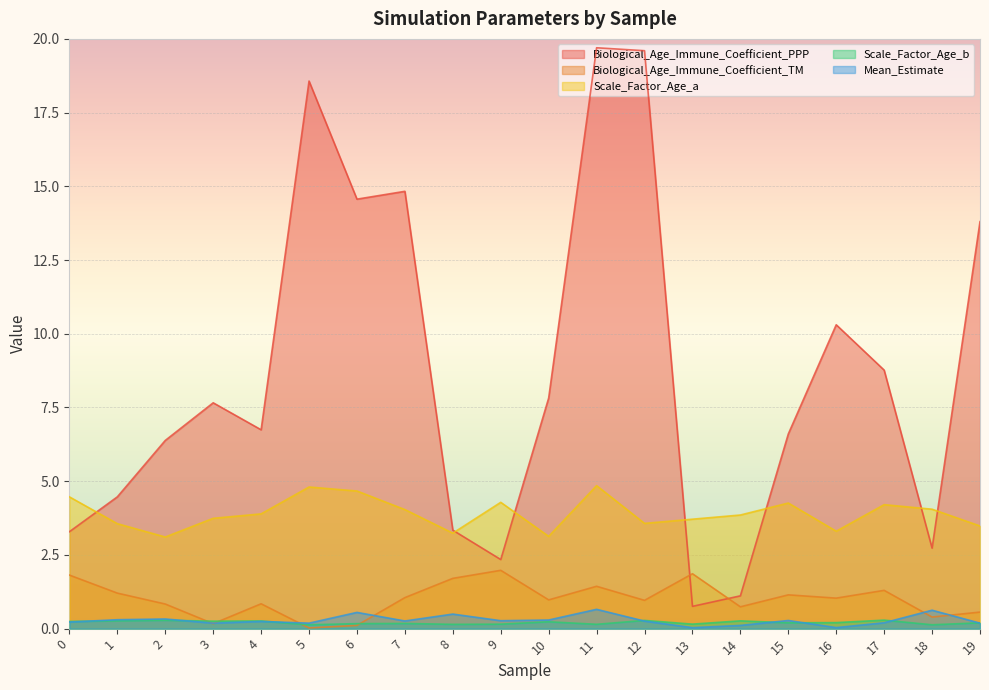

Reading left to right, list all the values displayed in this chart.

Biological_Age_Immune_Coefficient_PPP: 3.3	4.5	6.4	7.7	6.7	18.6	14.6	14.8	3.3	2.3	7.8	19.7	19.6	0.8	1.1	6.6	10.3	8.8	2.7	13.8
Biological_Age_Immune_Coefficient_TM: 1.8	1.2	0.8	0.2	0.8	0.0	0.1	1.1	1.7	2.0	1.0	1.4	1.0	1.9	0.7	1.1	1.0	1.3	0.4	0.6
Scale_Factor_Age_a: 4.5	3.6	3.1	3.7	3.9	4.8	4.7	4.0	3.2	4.3	3.1	4.8	3.6	3.7	3.9	4.3	3.3	4.2	4.1	3.5
Scale_Factor_Age_b: 0.2	0.3	0.3	0.3	0.3	0.1	0.2	0.2	0.1	0.2	0.2	0.1	0.3	0.2	0.3	0.2	0.2	0.3	0.1	0.2
Mean_Estimate: 0.2	0.3	0.3	0.2	0.2	0.2	0.6	0.3	0.5	0.3	0.3	0.7	0.3	0.0	0.1	0.3	0.0	0.2	0.6	0.2